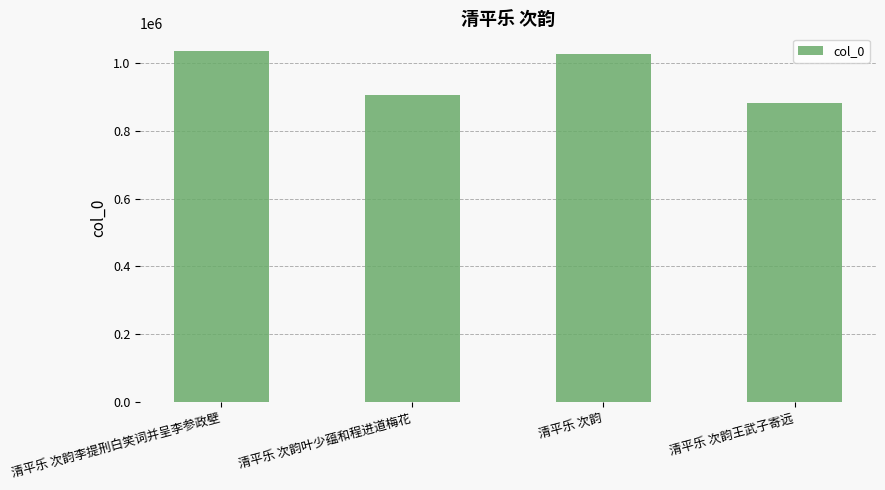

Is it true that the value at 清平乐 次韵李提刑白笑词并呈李参政壁 is 1035292?

True